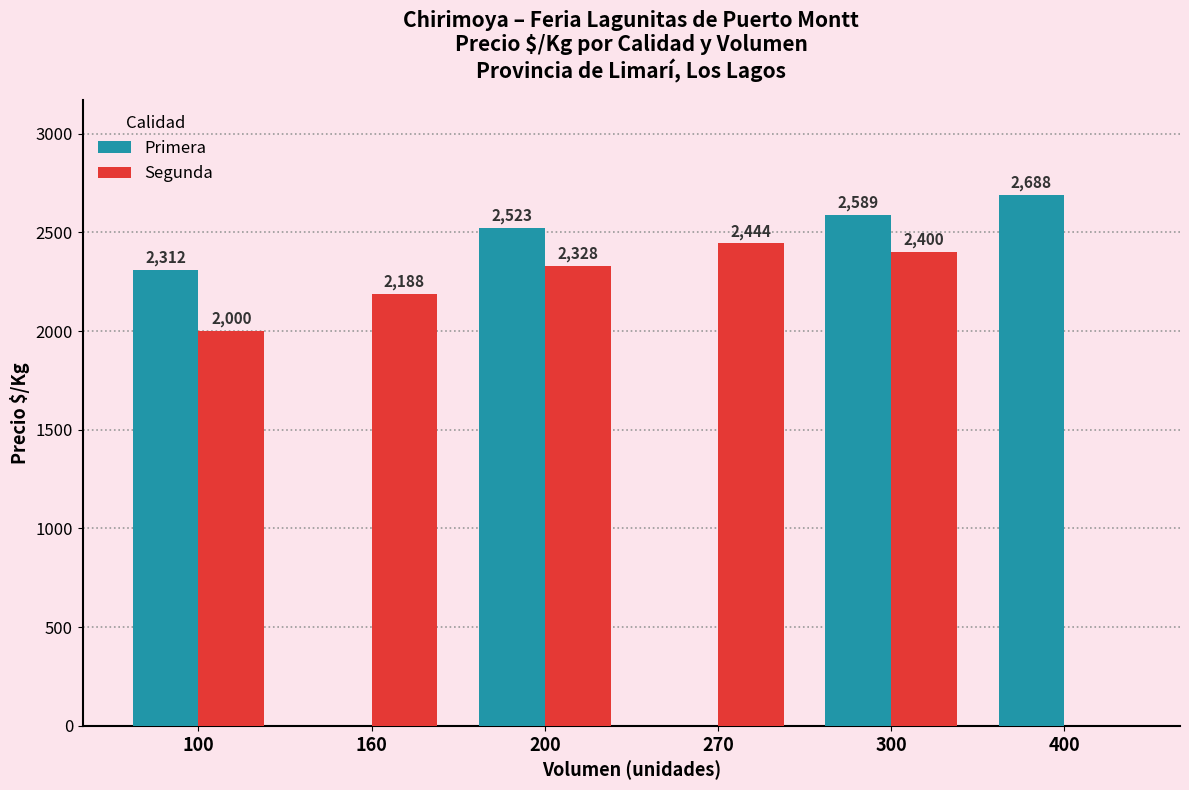

At which category is the sum across all series the highest?

300